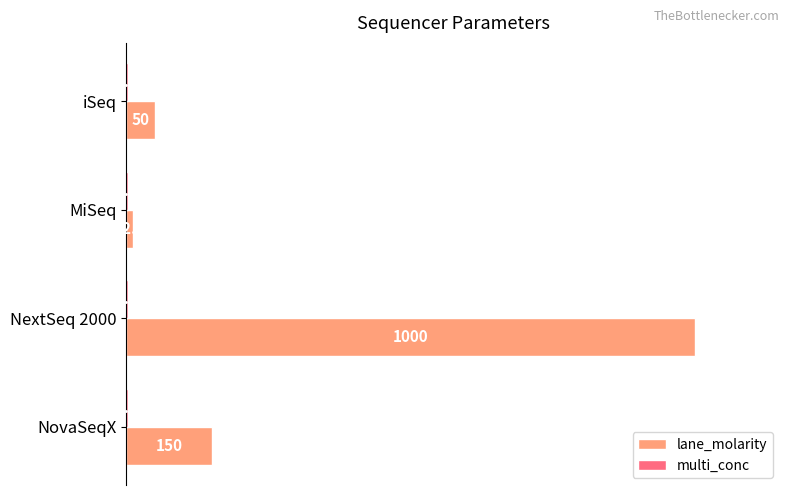

The lane_molarity series shows 57.7 at NovaSeqX. True or false?

False